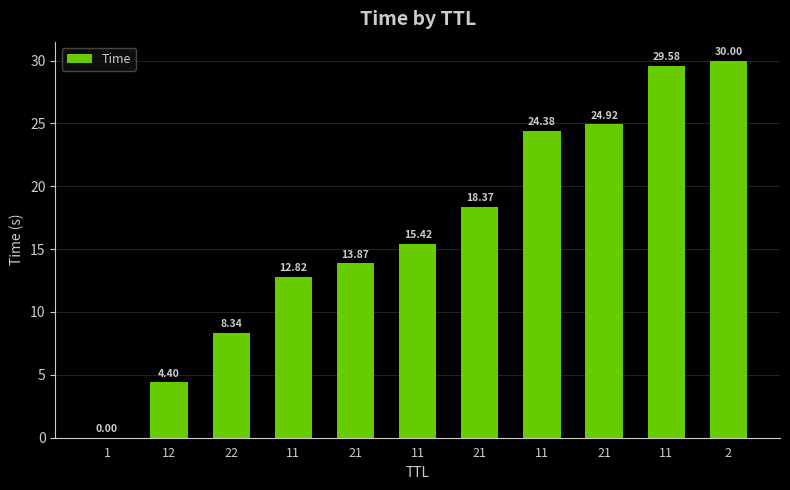

Which has a higher value, 1 or 11?

11